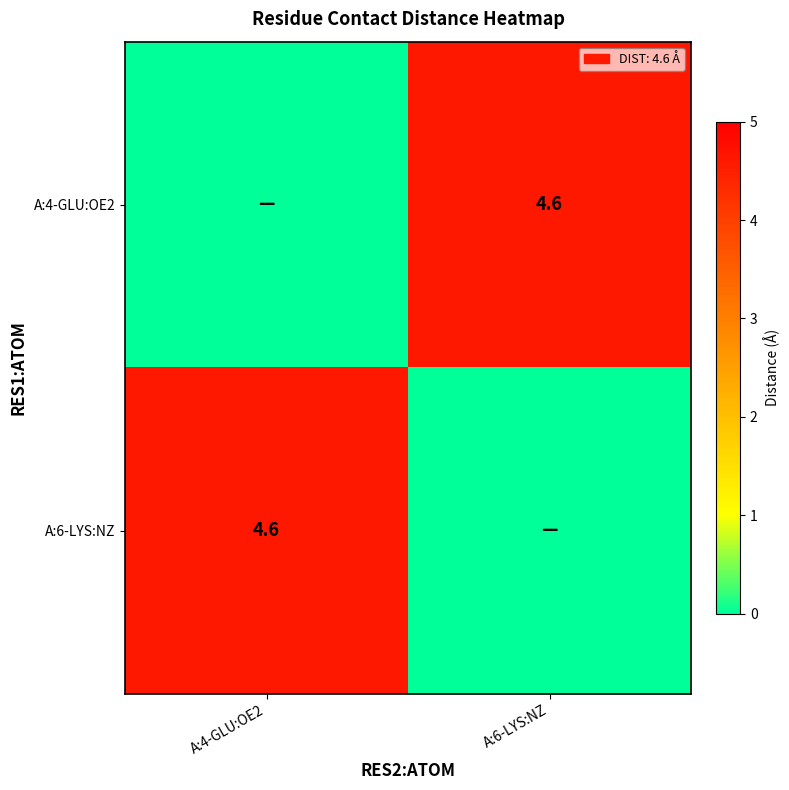

The value of A:6-LYS:NZ at A:4-GLU:OE2 is 2.9. True or false?

False